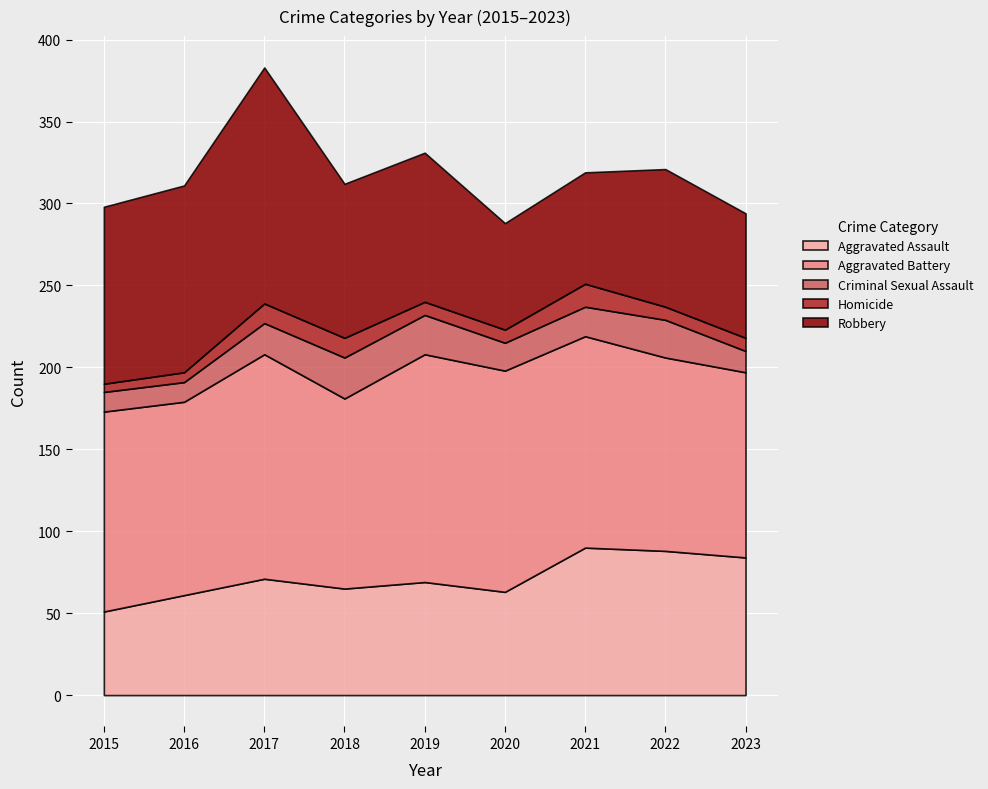

How many times do Robbery and Aggravated Assault cross each other?

1